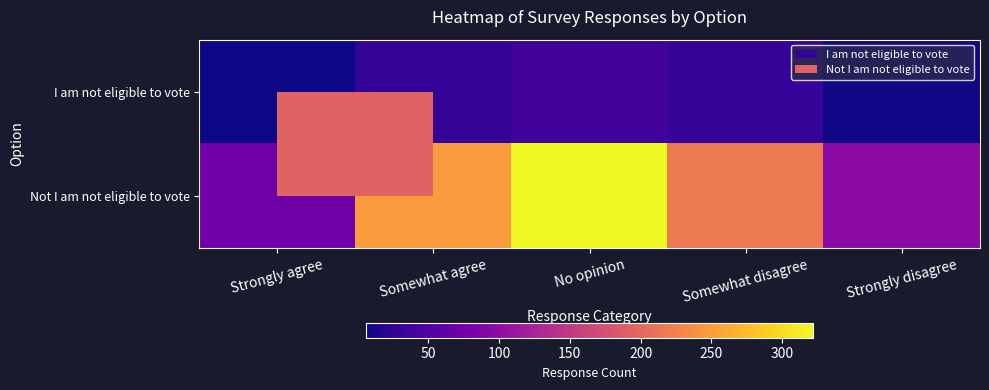

Rank the series by their maximum value, from highest to lowest.

Not I am not eligible to vote, I am not eligible to vote